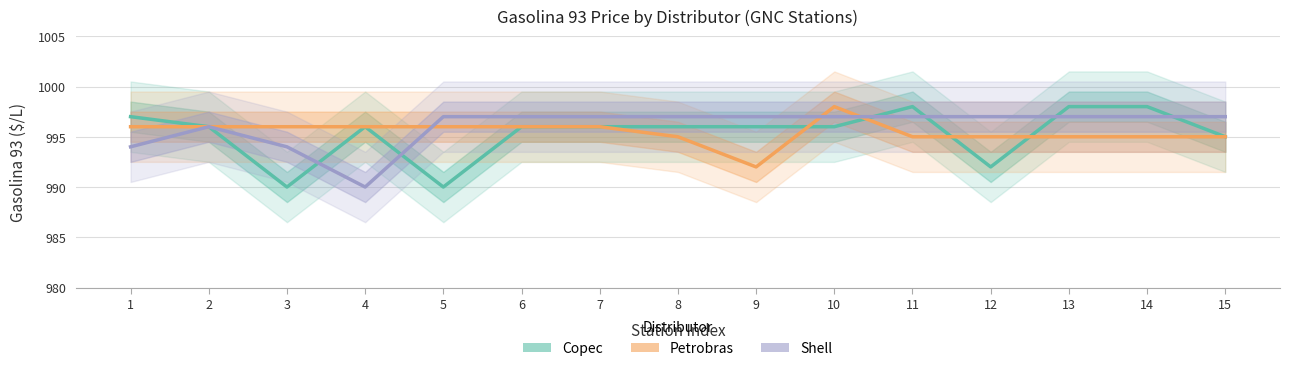

What is the maximum value for Copec?

998